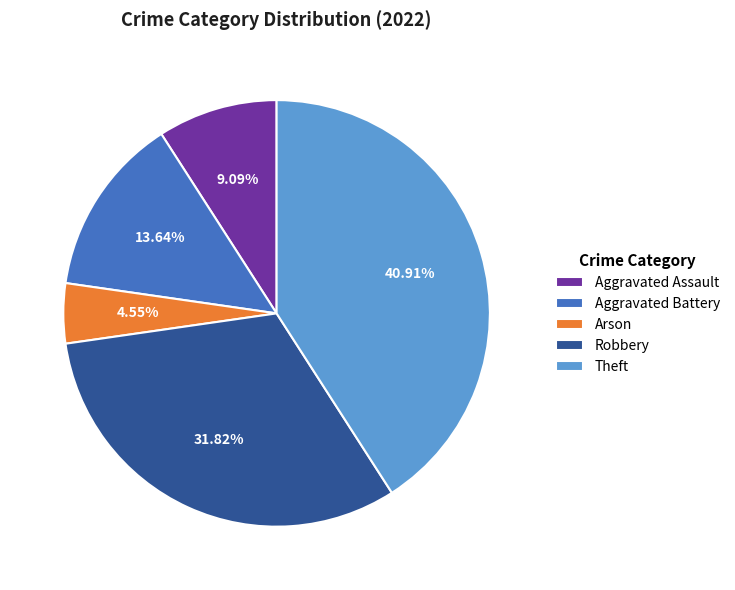

What portion of the pie excludes Theft?

59.1%